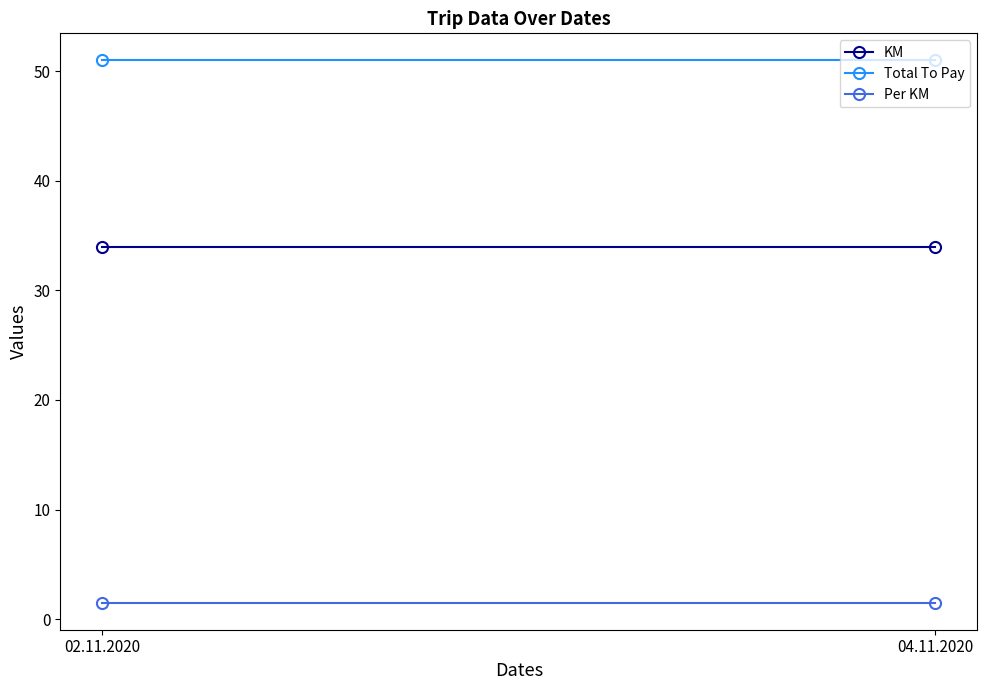

What is the minimum value for KM?

34.0